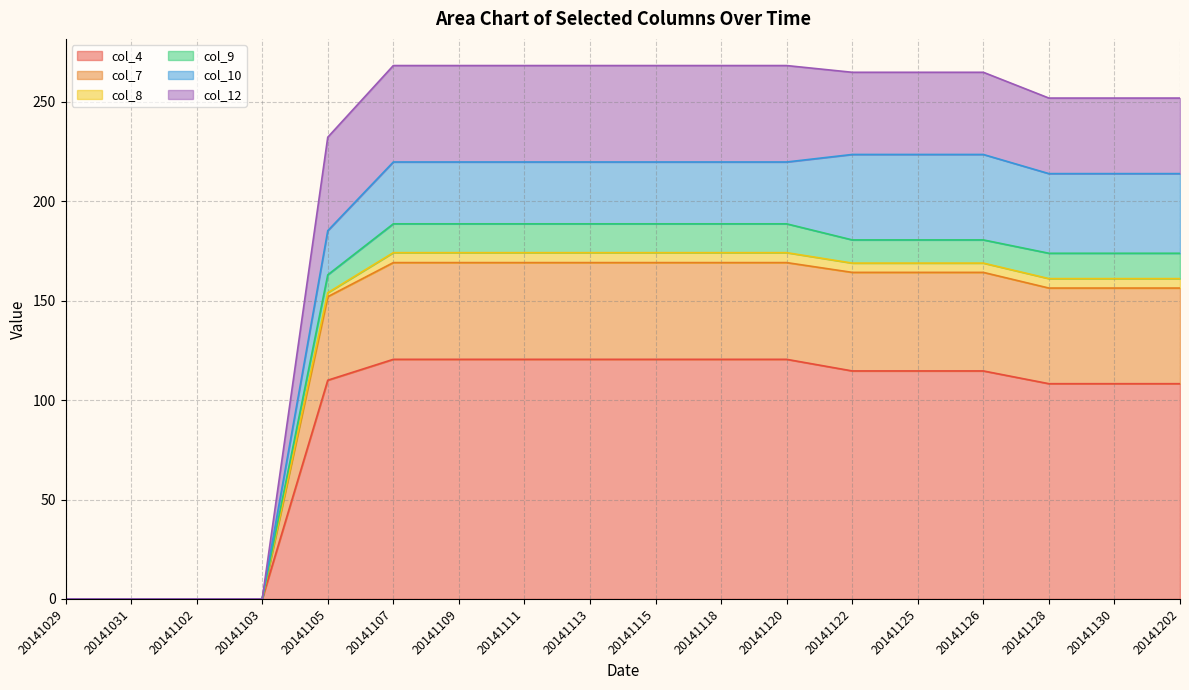

How many lines are shown in the chart?

6